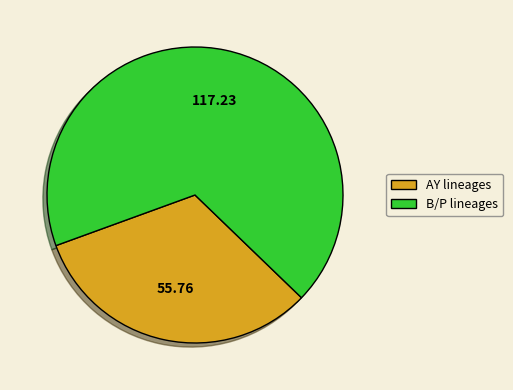

How many segments does this pie chart have?

2